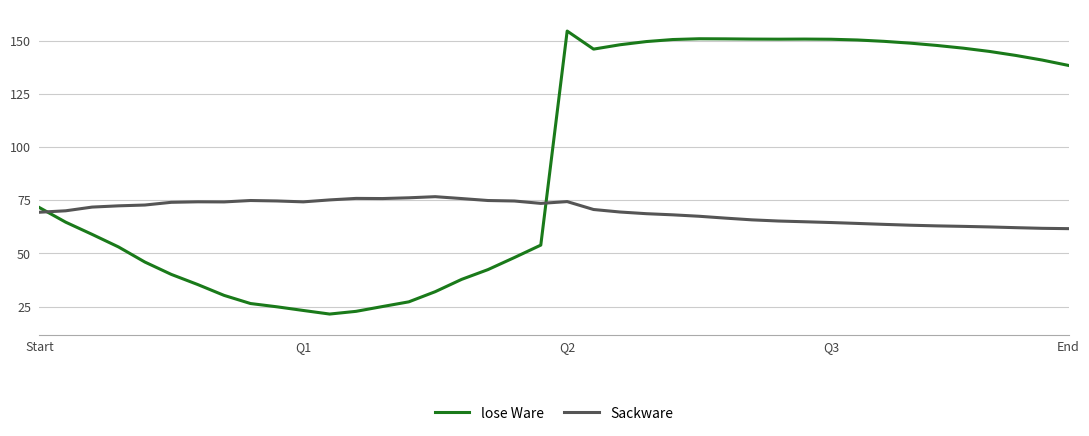

List the series in order of their overall mean, lowest first.

Sackware, lose Ware